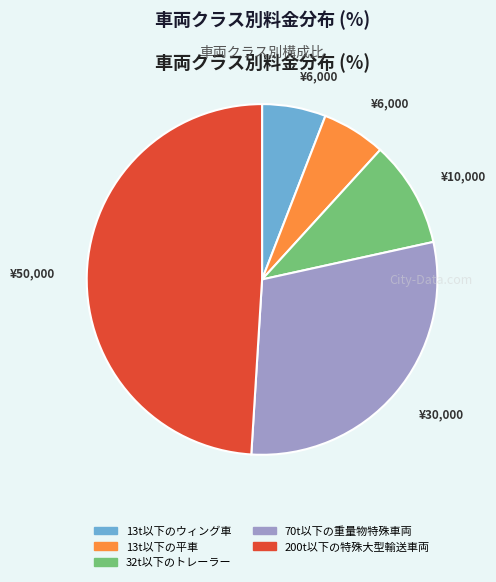

Which slice is the largest?

200t以下の特殊大型輸送車両